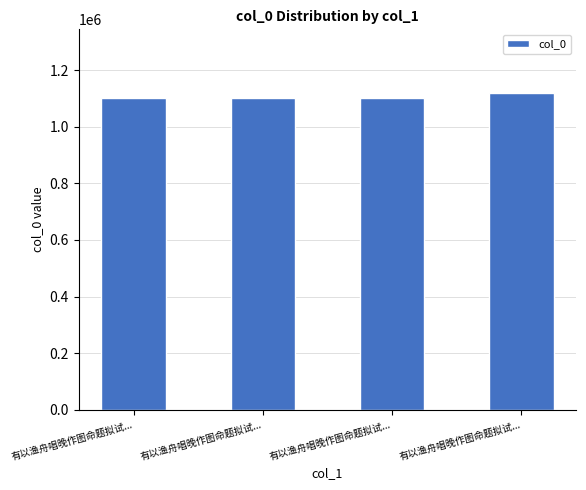

Which label corresponds to the largest value in the chart?

有以渔舟唱晚作图命题拟试...